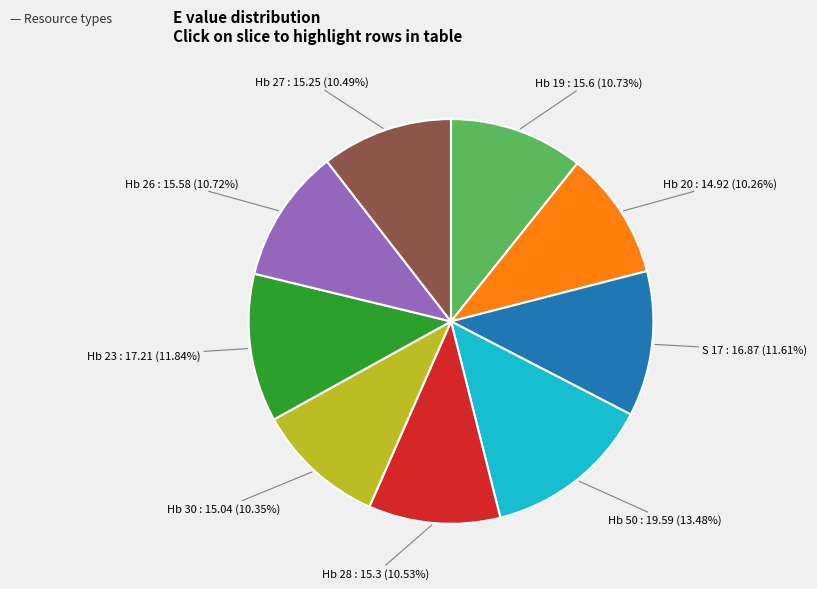

To the nearest percent, what is the average slice percentage?

11%